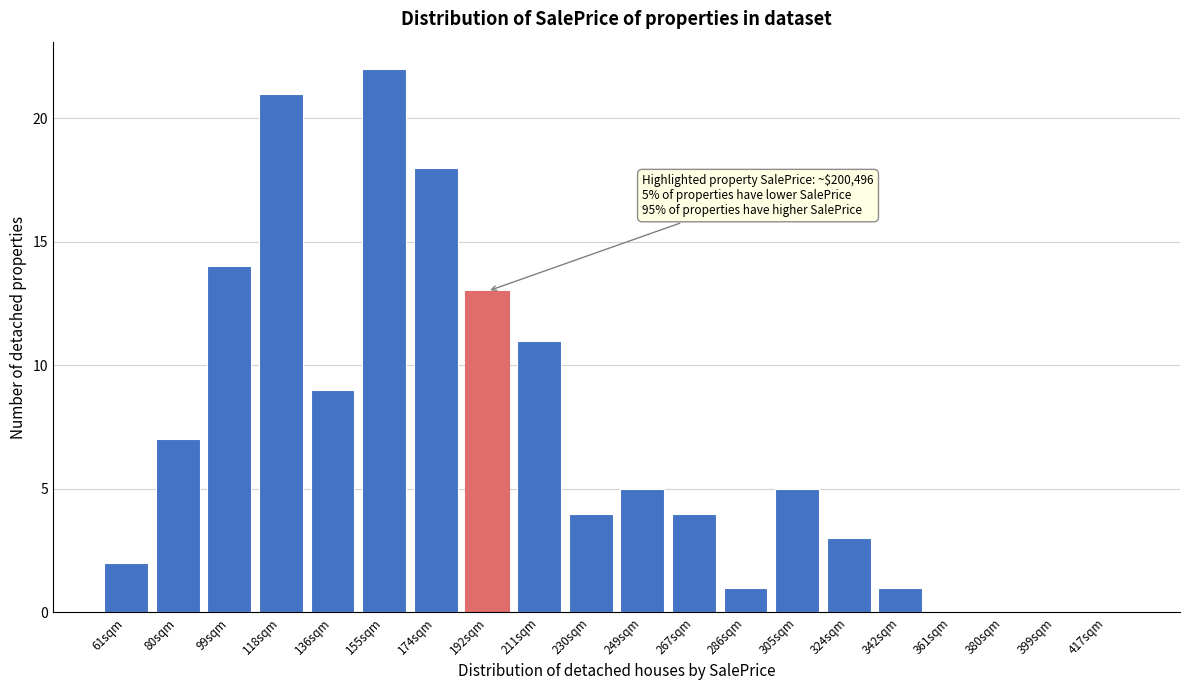

Reading left to right, what are all the values shown in this chart?

61sqm=2	80sqm=7	99sqm=14	118sqm=21	136sqm=9	155sqm=22	174sqm=18	192sqm=13	211sqm=11	230sqm=4	249sqm=5	267sqm=4	286sqm=1	305sqm=5	324sqm=3	342sqm=1	361sqm=0	380sqm=0	399sqm=0	417sqm=0